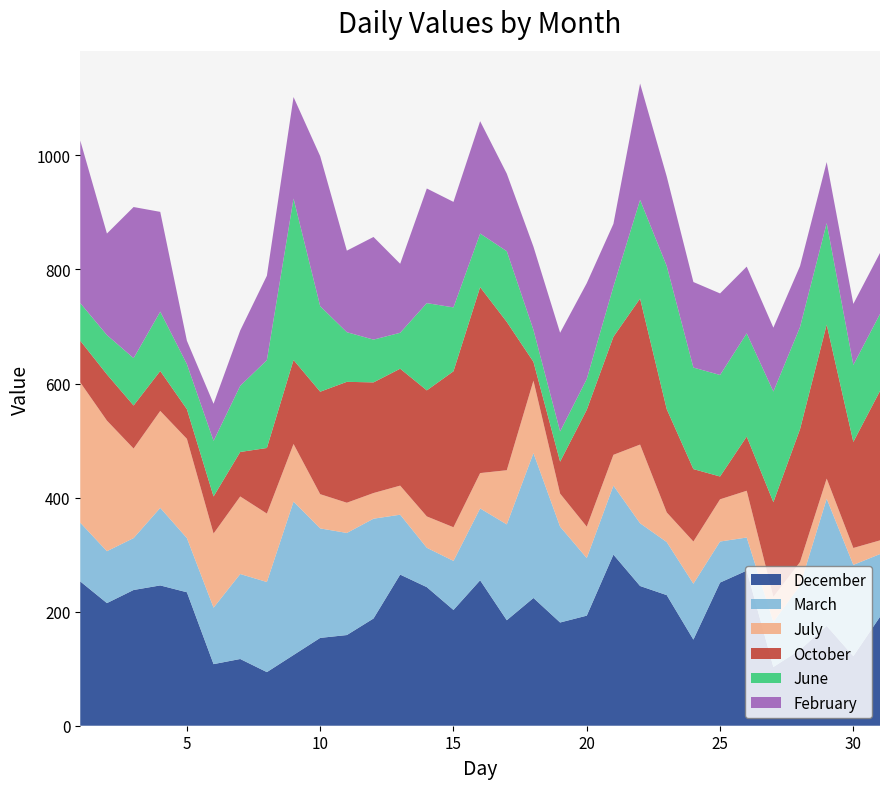

What is the minimum value for December?

94.0